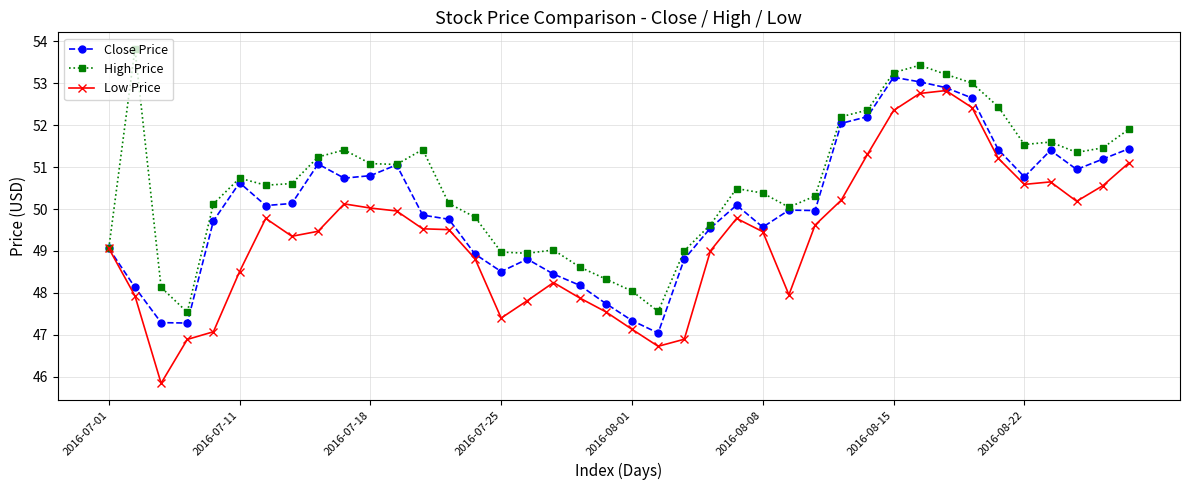

What is the minimum value shown in the chart?

45.8